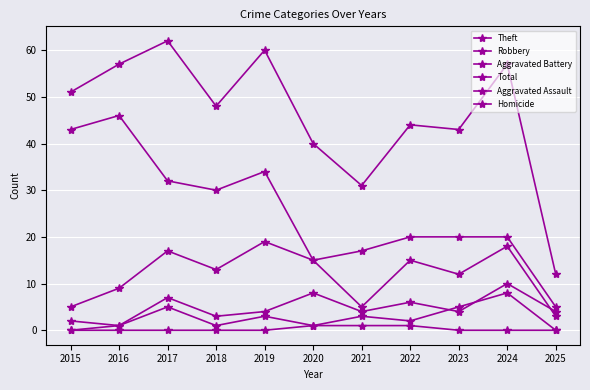

At which label does Homicide reach its peak?

2020